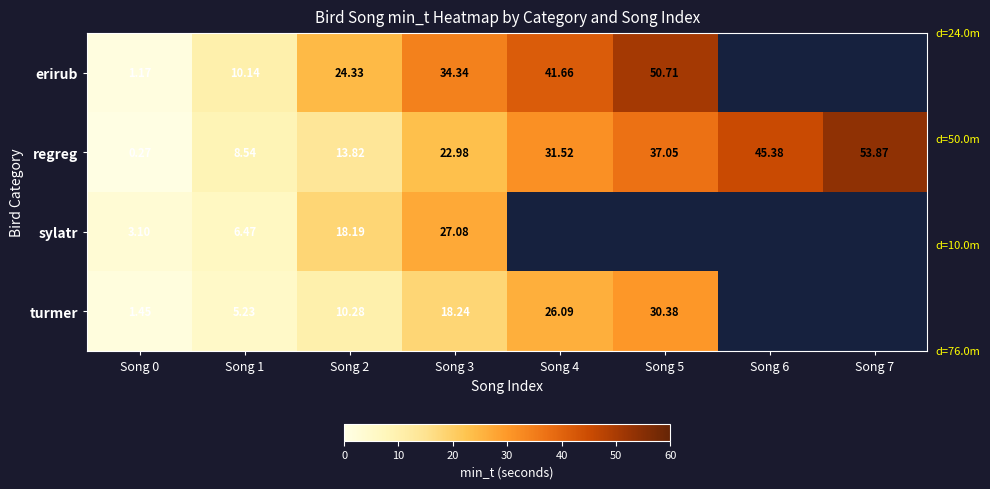

Which category has the highest value in the regreg series?

Song 7